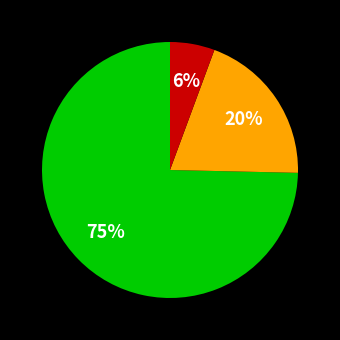

Is there any slice that represents more than half of the pie?

Yes